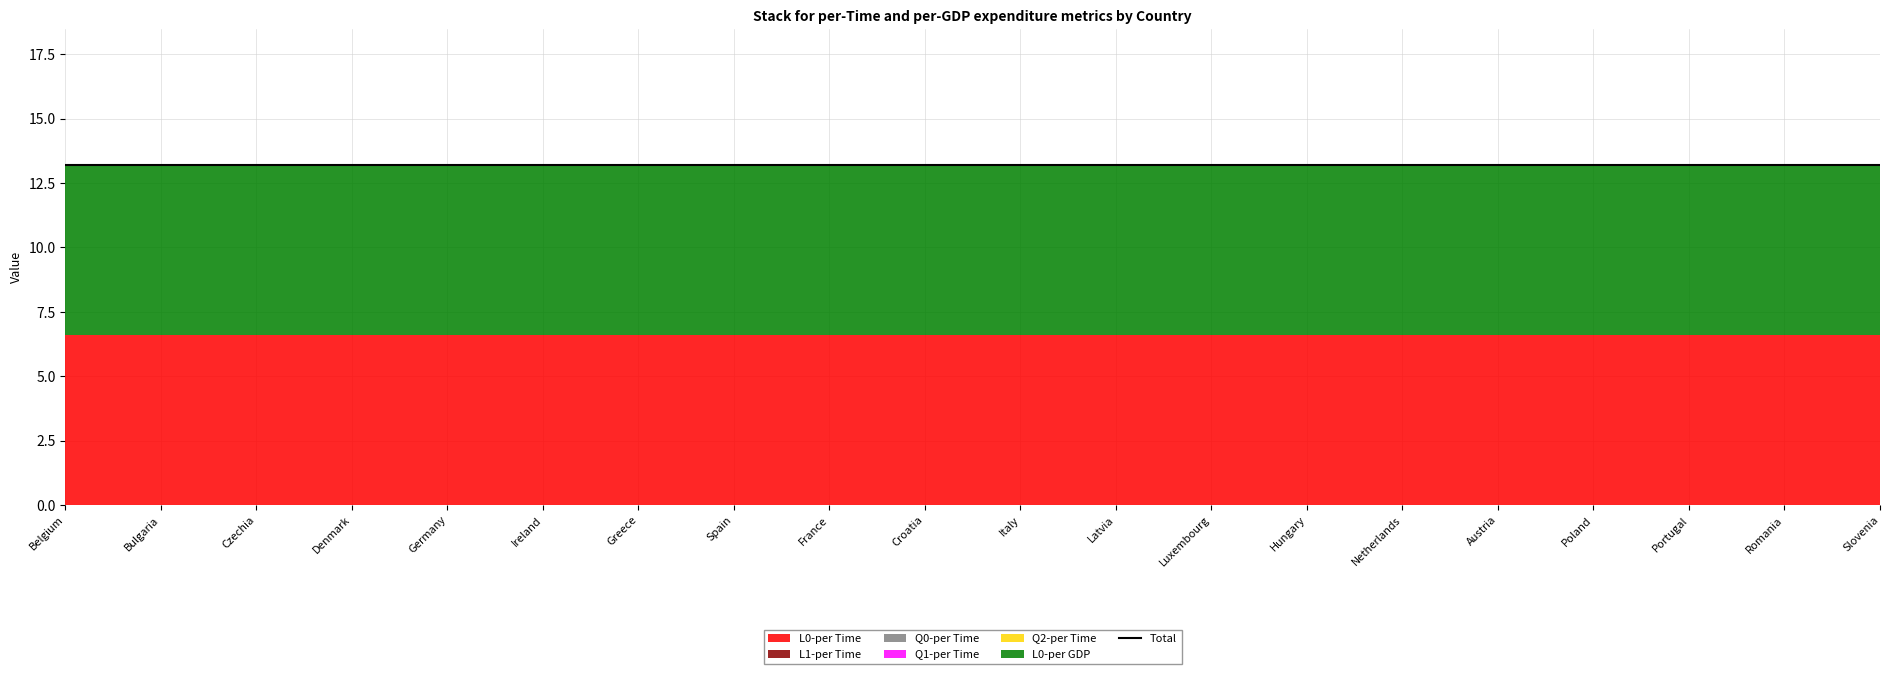

True or false: Q0-per Time and L0-per Time intersect in this chart.

False